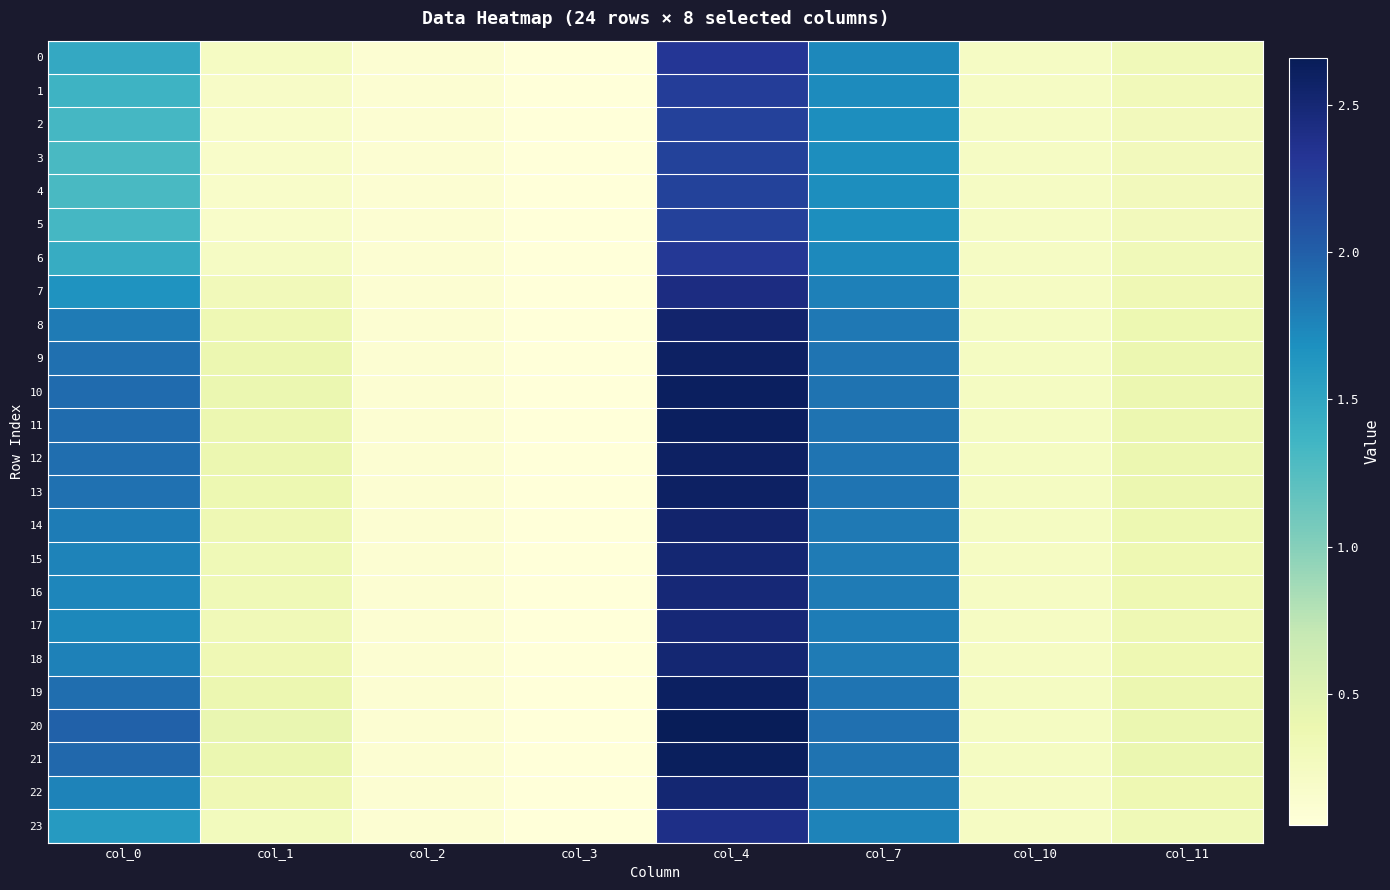

Reading left to right, transcribe all the data shown in this chart.

0: col_0=1.5	col_1=0.2	col_2=0.1	col_3=0.1	col_4=2.3	col_7=1.7	col_10=0.2	col_11=0.3
1: col_0=1.4	col_1=0.2	col_2=0.1	col_3=0.1	col_4=2.3	col_7=1.7	col_10=0.2	col_11=0.3
2: col_0=1.3	col_1=0.2	col_2=0.1	col_3=0.1	col_4=2.2	col_7=1.7	col_10=0.2	col_11=0.3
3: col_0=1.3	col_1=0.2	col_2=0.1	col_3=0.1	col_4=2.2	col_7=1.7	col_10=0.2	col_11=0.3
4: col_0=1.3	col_1=0.2	col_2=0.1	col_3=0.1	col_4=2.2	col_7=1.7	col_10=0.2	col_11=0.3
5: col_0=1.3	col_1=0.2	col_2=0.1	col_3=0.1	col_4=2.2	col_7=1.7	col_10=0.2	col_11=0.3
6: col_0=1.4	col_1=0.2	col_2=0.1	col_3=0.1	col_4=2.3	col_7=1.7	col_10=0.2	col_11=0.3
7: col_0=1.7	col_1=0.3	col_2=0.1	col_3=0.1	col_4=2.4	col_7=1.8	col_10=0.2	col_11=0.3
8: col_0=1.8	col_1=0.4	col_2=0.1	col_3=0.1	col_4=2.5	col_7=1.8	col_10=0.2	col_11=0.4
9: col_0=1.9	col_1=0.4	col_2=0.1	col_3=0.1	col_4=2.6	col_7=1.9	col_10=0.2	col_11=0.4
10: col_0=1.9	col_1=0.4	col_2=0.1	col_3=0.1	col_4=2.6	col_7=1.9	col_10=0.2	col_11=0.4
11: col_0=1.9	col_1=0.4	col_2=0.1	col_3=0.1	col_4=2.6	col_7=1.9	col_10=0.2	col_11=0.4
12: col_0=1.9	col_1=0.4	col_2=0.1	col_3=0.1	col_4=2.6	col_7=1.9	col_10=0.2	col_11=0.4
13: col_0=1.9	col_1=0.4	col_2=0.1	col_3=0.1	col_4=2.6	col_7=1.9	col_10=0.2	col_11=0.4
14: col_0=1.8	col_1=0.4	col_2=0.1	col_3=0.1	col_4=2.5	col_7=1.8	col_10=0.2	col_11=0.4
15: col_0=1.8	col_1=0.3	col_2=0.1	col_3=0.1	col_4=2.5	col_7=1.8	col_10=0.2	col_11=0.4
16: col_0=1.7	col_1=0.3	col_2=0.1	col_3=0.1	col_4=2.5	col_7=1.8	col_10=0.2	col_11=0.4
17: col_0=1.7	col_1=0.3	col_2=0.1	col_3=0.1	col_4=2.5	col_7=1.8	col_10=0.2	col_11=0.4
18: col_0=1.8	col_1=0.3	col_2=0.1	col_3=0.1	col_4=2.5	col_7=1.8	col_10=0.2	col_11=0.4
19: col_0=1.9	col_1=0.4	col_2=0.1	col_3=0.1	col_4=2.6	col_7=1.9	col_10=0.2	col_11=0.4
20: col_0=2.0	col_1=0.4	col_2=0.1	col_3=0.1	col_4=2.7	col_7=1.9	col_10=0.2	col_11=0.4
21: col_0=1.9	col_1=0.4	col_2=0.1	col_3=0.1	col_4=2.6	col_7=1.9	col_10=0.2	col_11=0.4
22: col_0=1.8	col_1=0.3	col_2=0.1	col_3=0.1	col_4=2.5	col_7=1.8	col_10=0.2	col_11=0.4
23: col_0=1.6	col_1=0.3	col_2=0.1	col_3=0.1	col_4=2.4	col_7=1.8	col_10=0.2	col_11=0.3